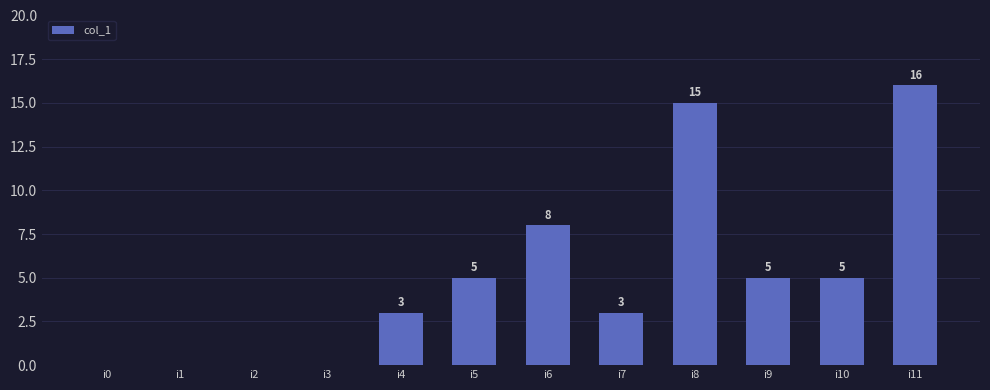

What is the average value?

5